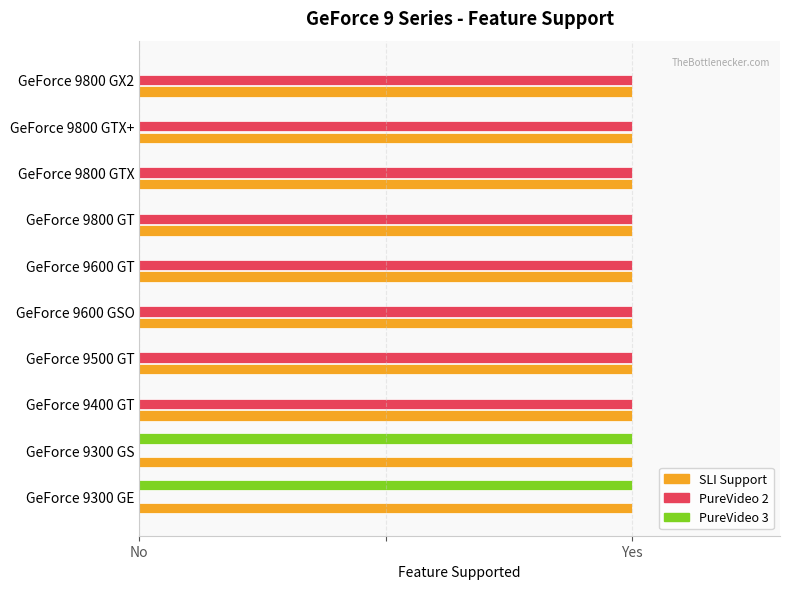

Which series has the largest total across all categories?

SLI Support